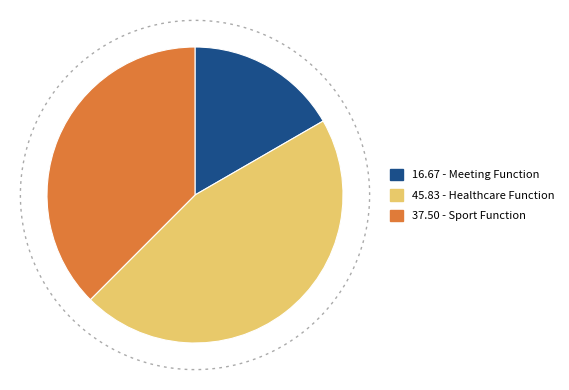

Which slice is the largest?

Healthcare Function